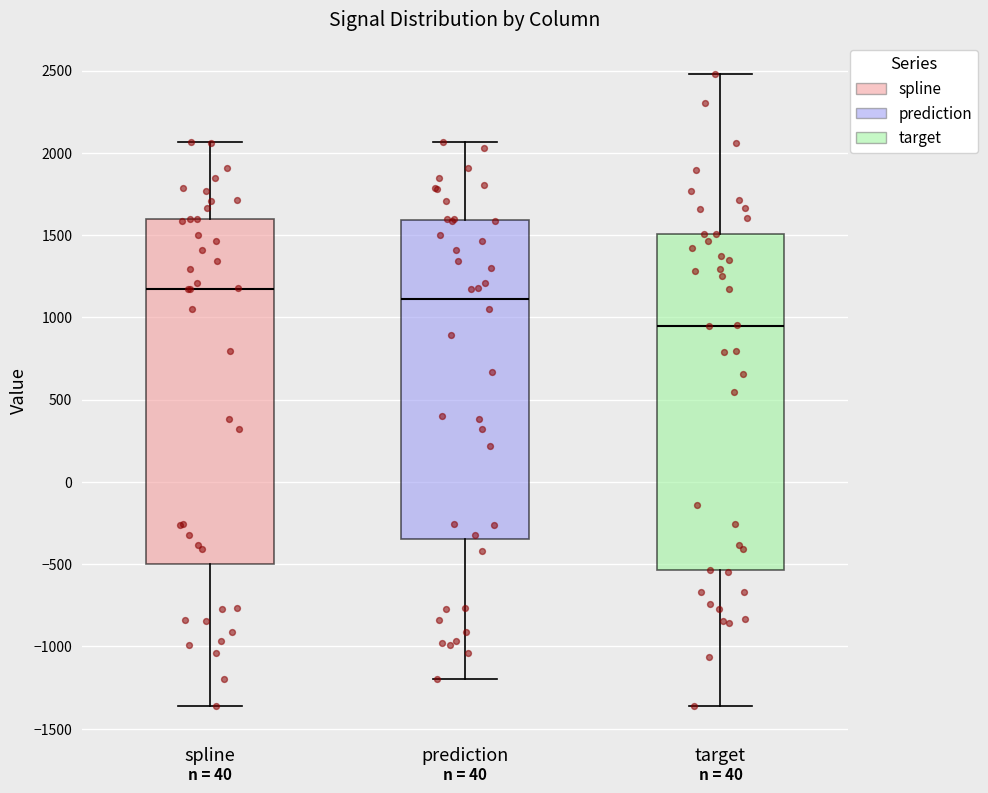

Which box's median line is the lowest?

target